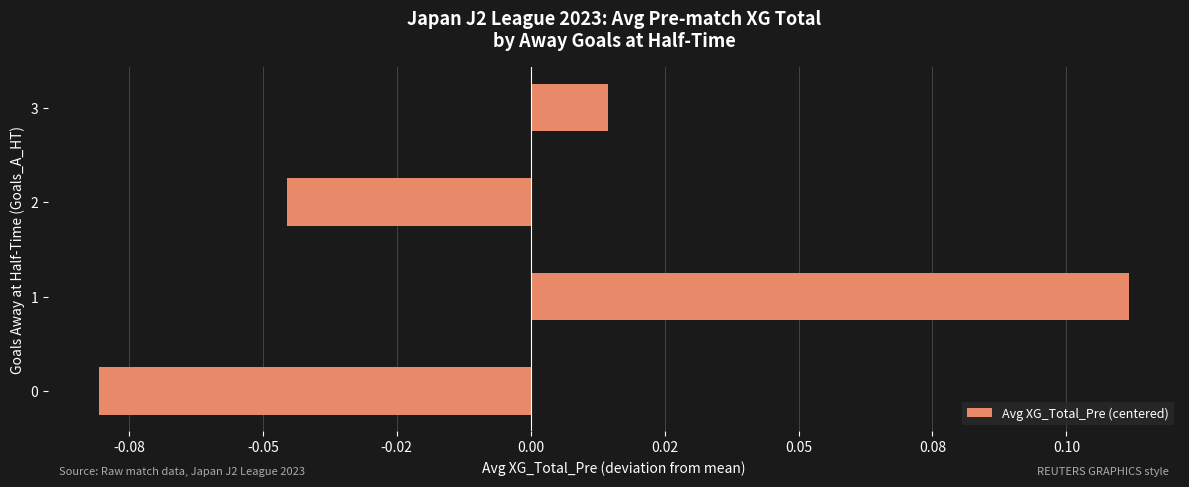

Does the chart contain any negative values?

Yes